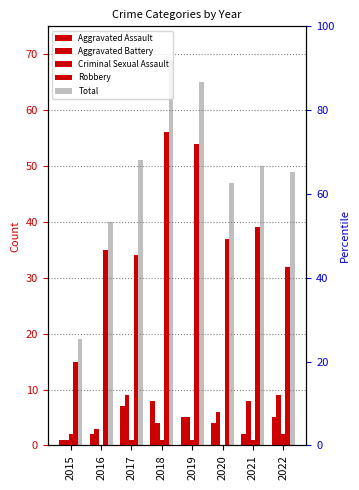

True or false: Total has a value of 70 at 2020.

False